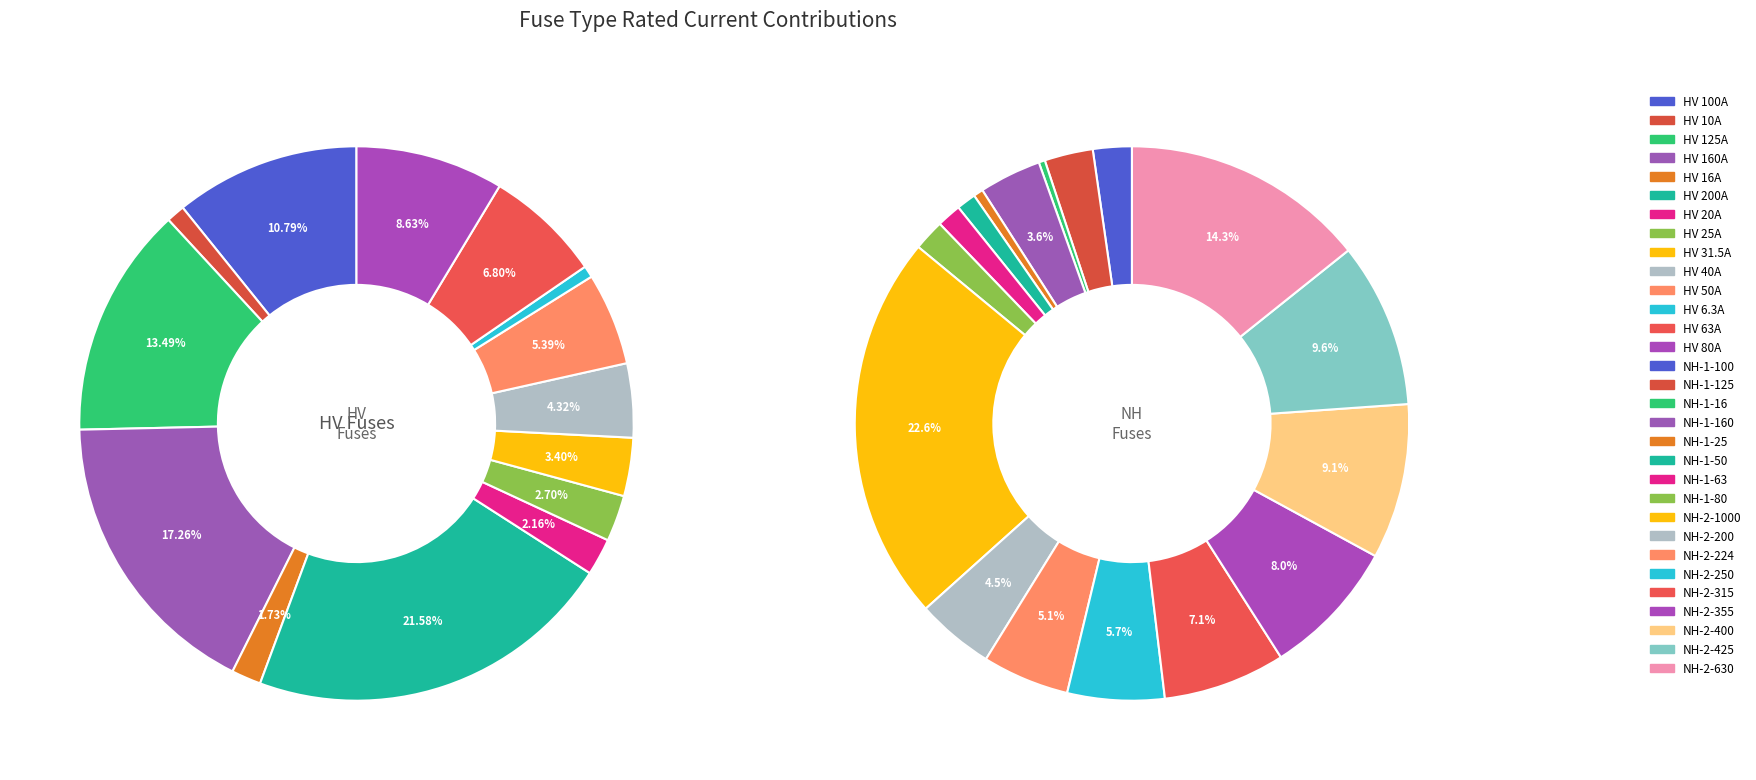

What is the largest slice in the pie chart?

NH-2-1000